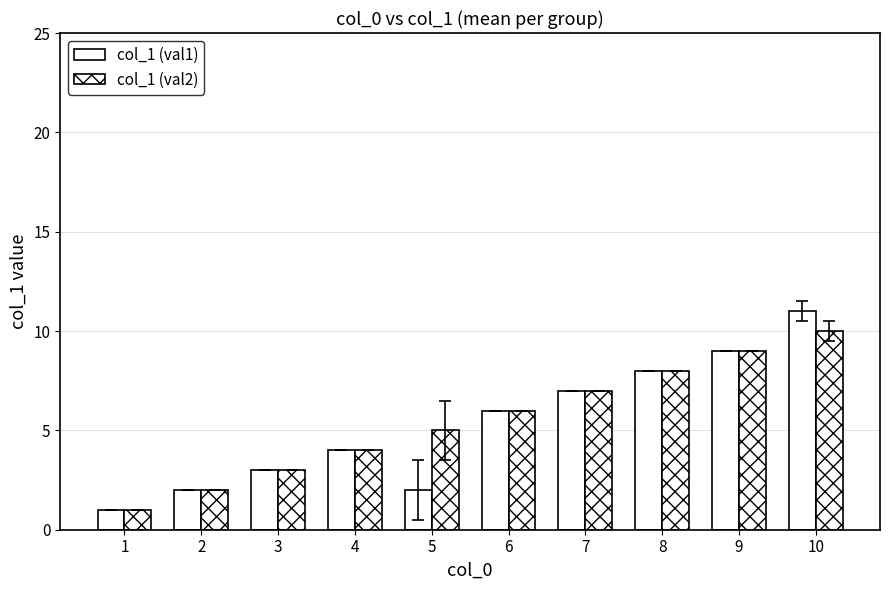

Reading left to right, list all the values displayed in this chart.

col_1 (val1): 1	2	3	4	2	6	7	8	9	11
col_1 (val2): 1	2	3	4	5	6	7	8	9	10